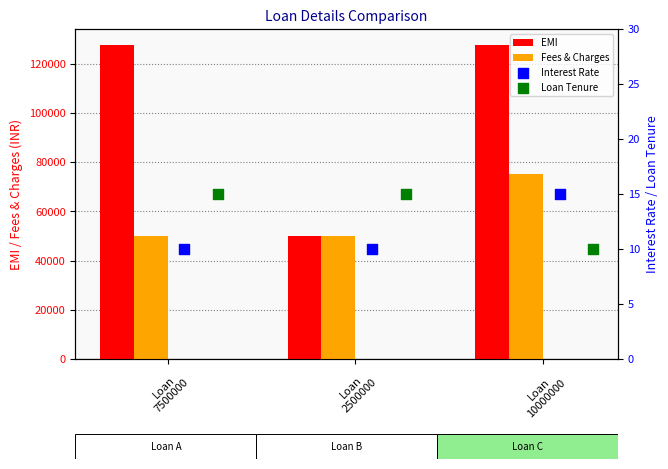

At how many categories does at least one series exceed 69914?

2